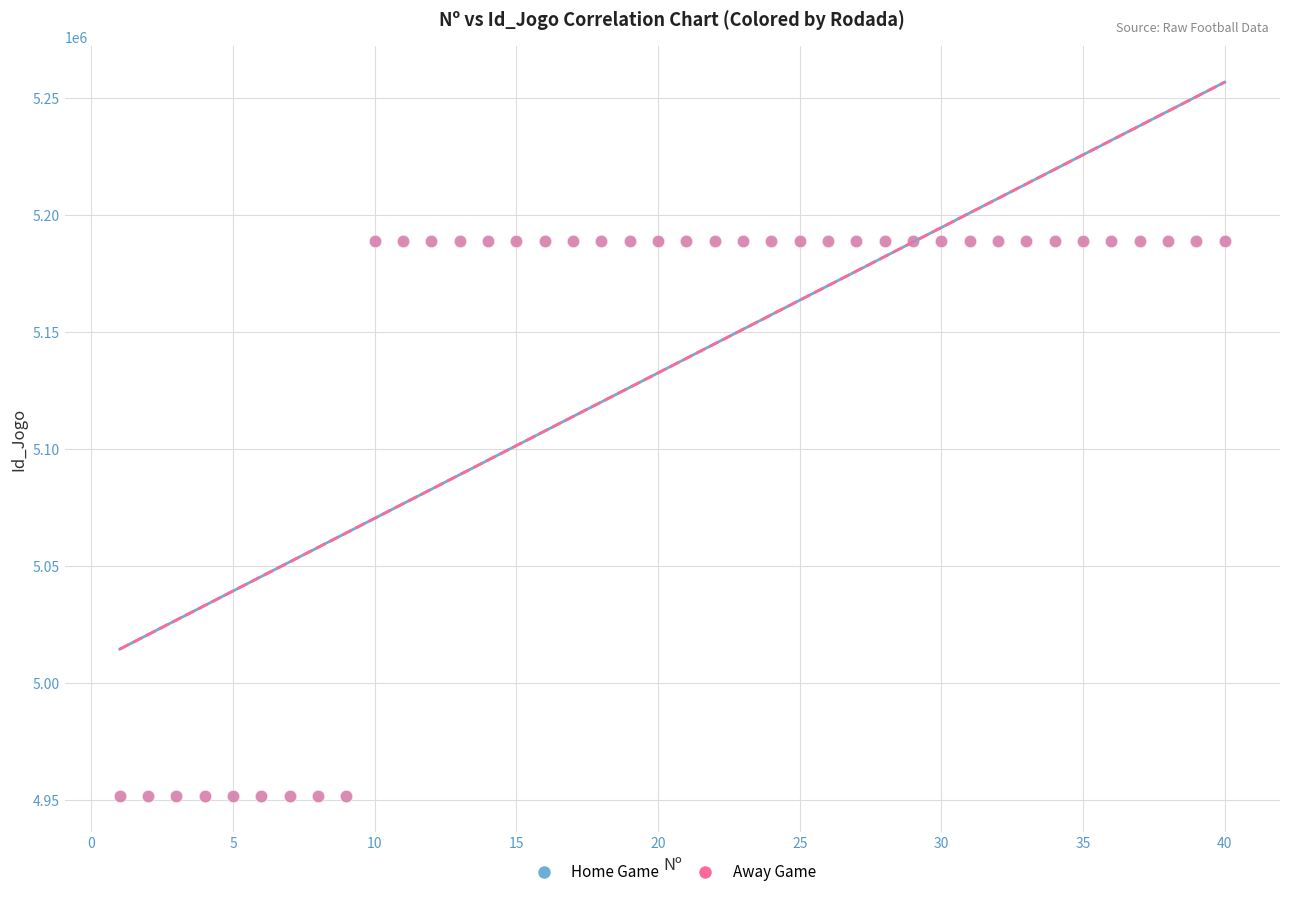

What are all the series names shown in the legend?

Home Game, Away Game